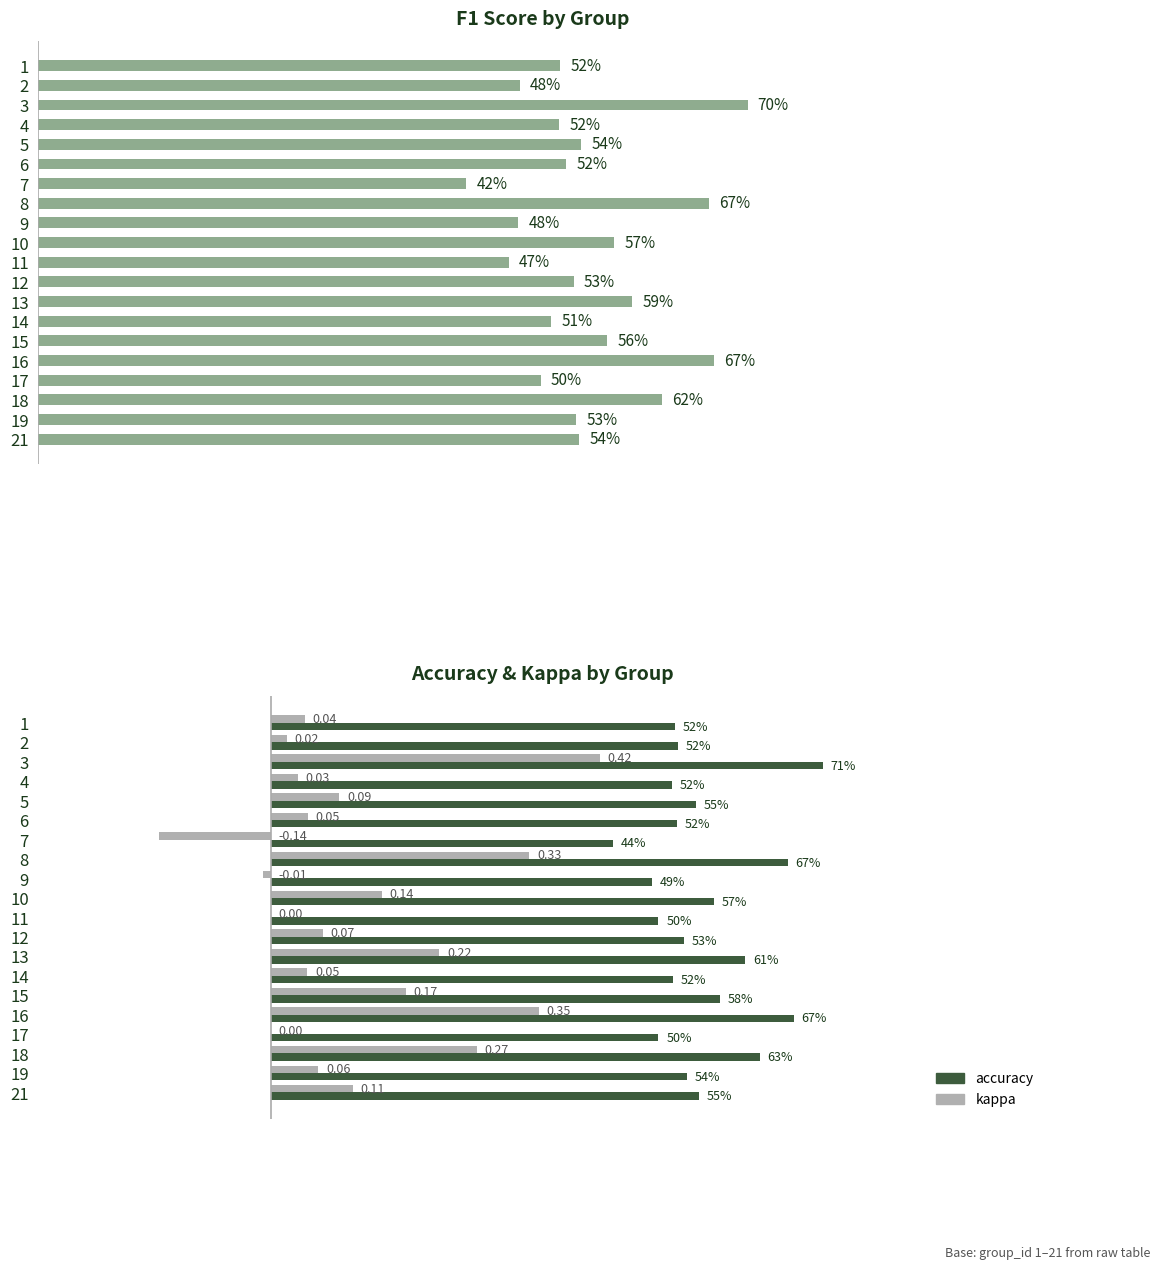

How many data points does each series have?

20